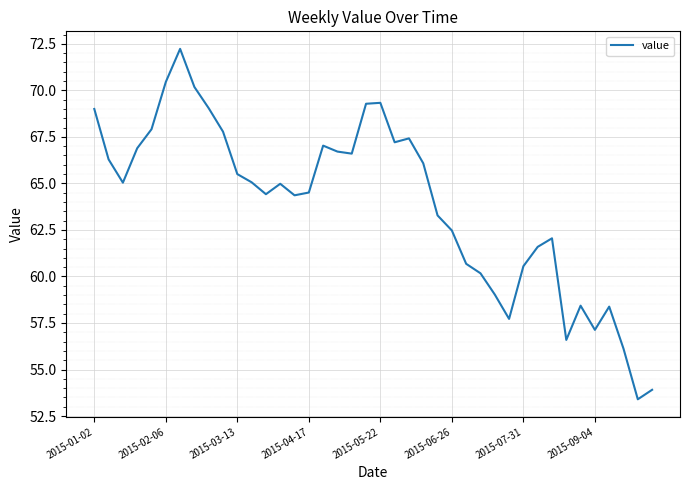

What is the sum of all values?

2554.8